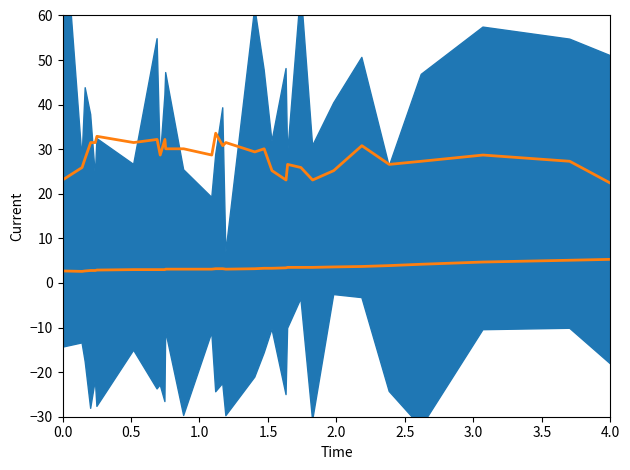

Where is the first local minimum for TME1?

0.5